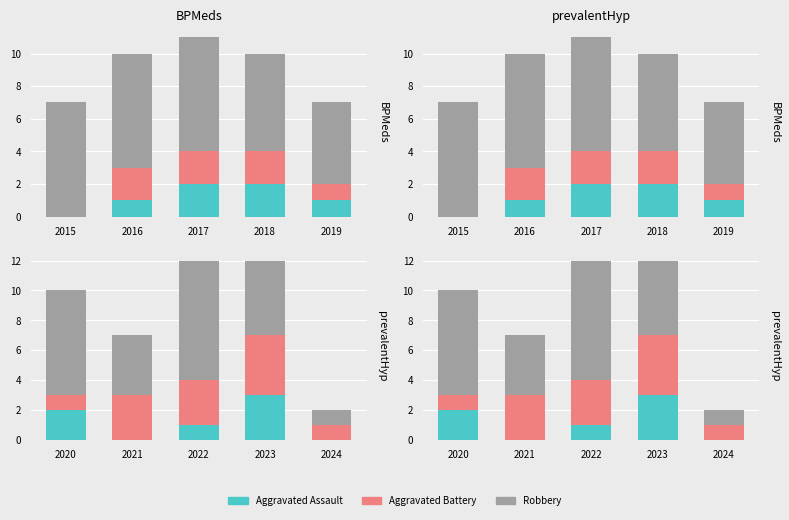

What is the difference between the maximum and second lowest values in the Aggravated Battery series?

3